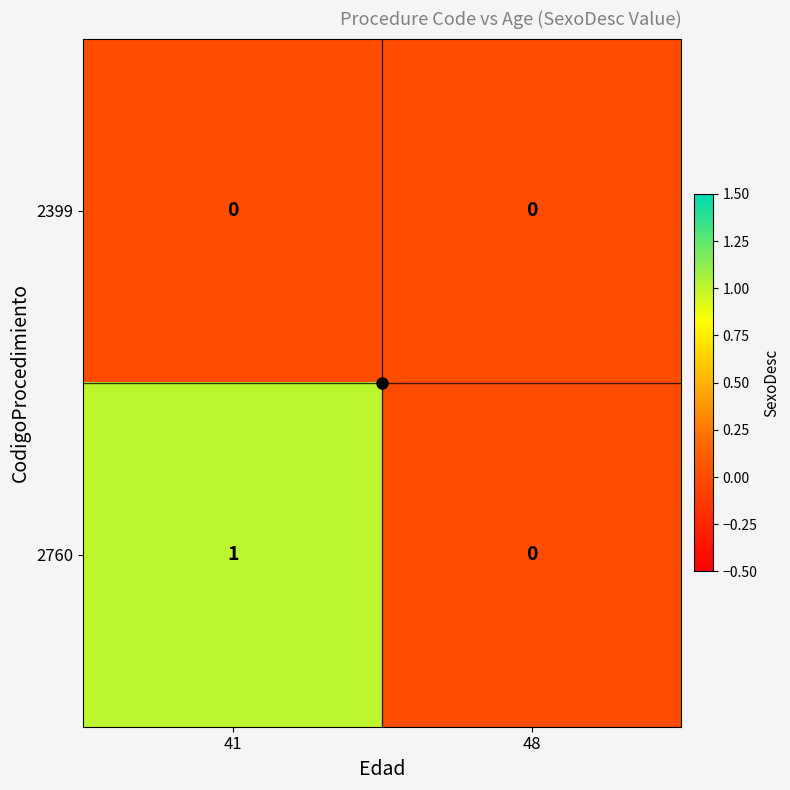

Is it true that 2760 equals 0 at 41?

False